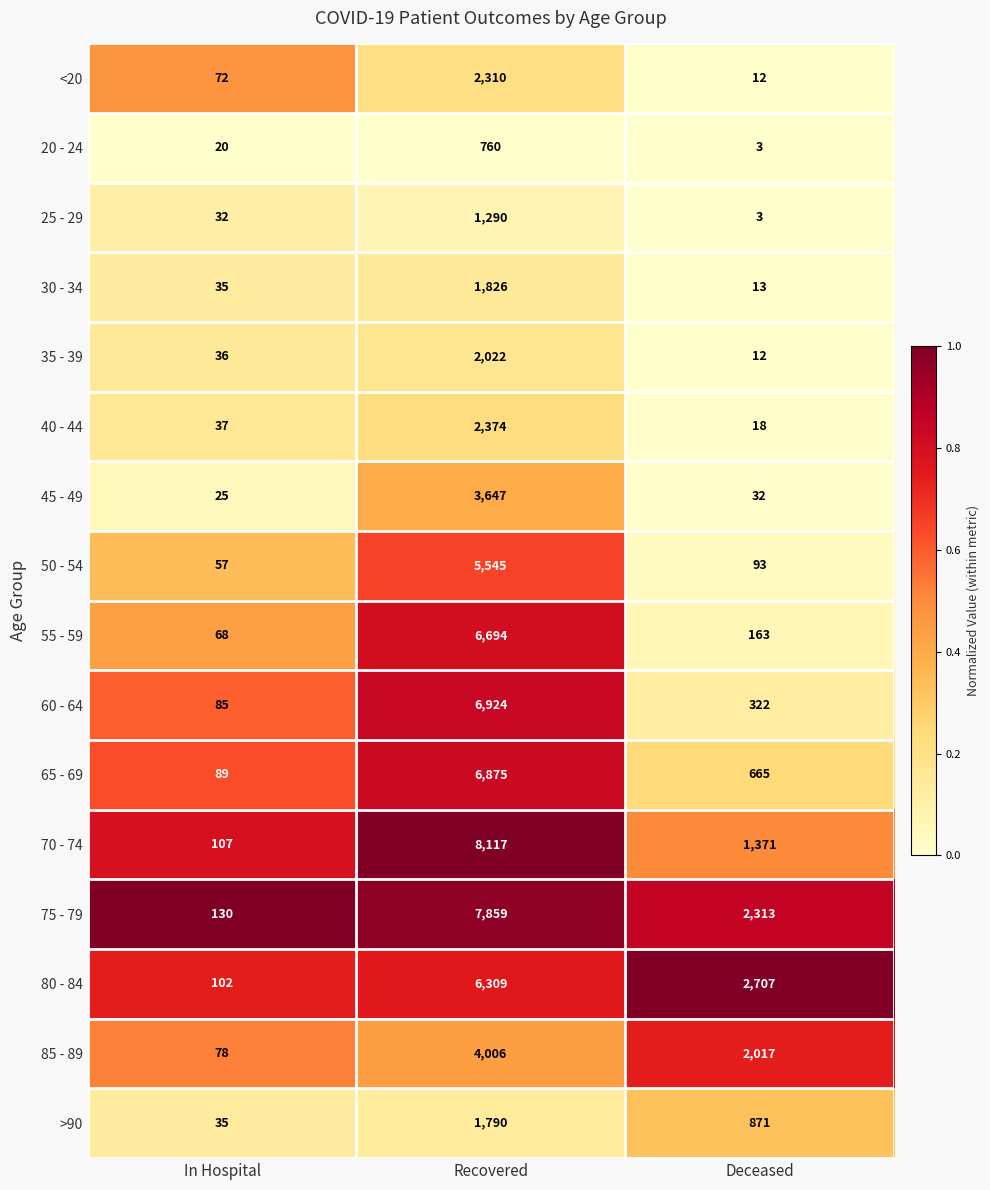

What is the average value of the 50 - 54 series?

1898